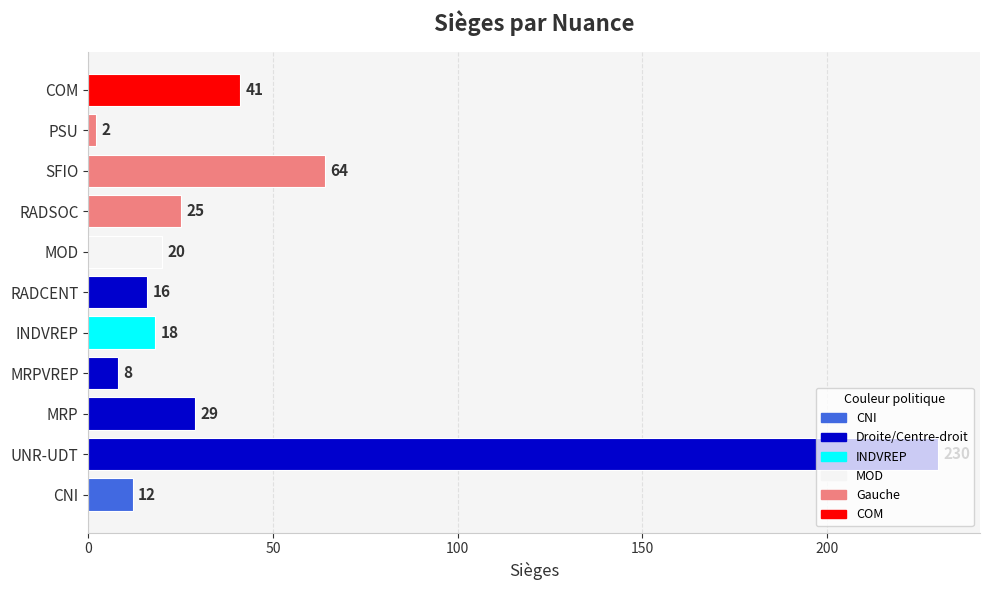

The chart shows a value of 38 at RADSOC. True or false?

False